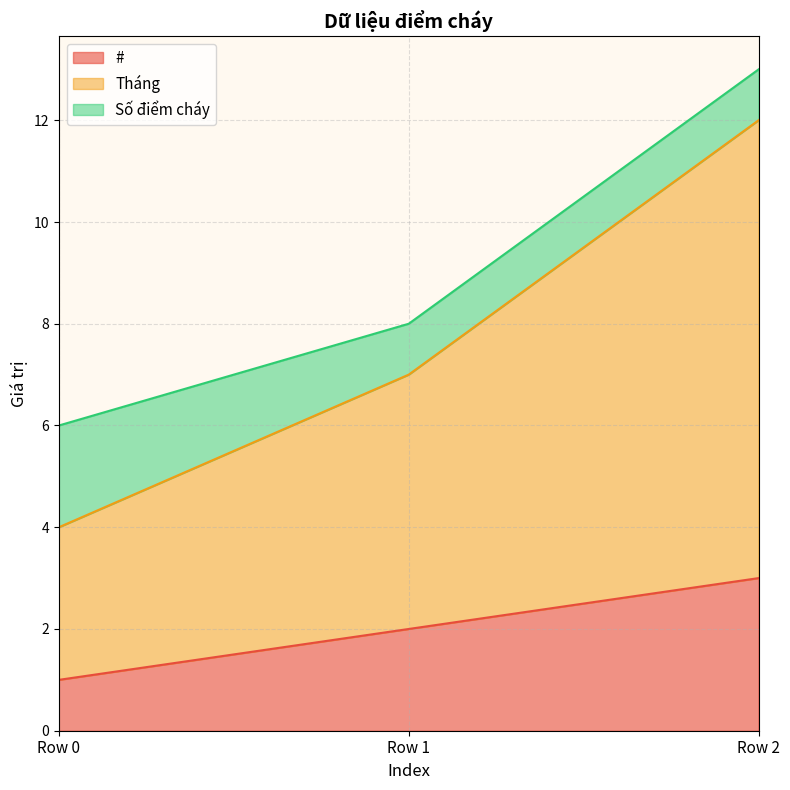

What is the average value of the # series?

2